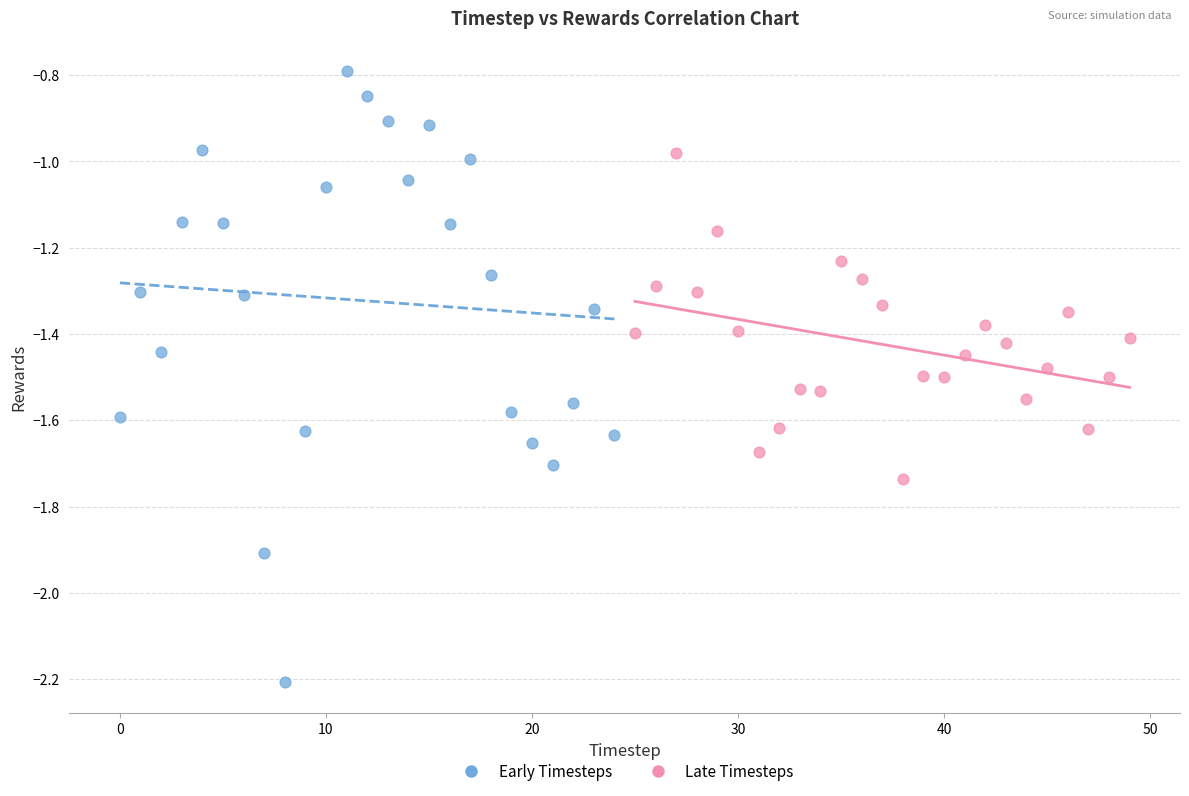

Which series contains the lowest Y value?

Early Timesteps